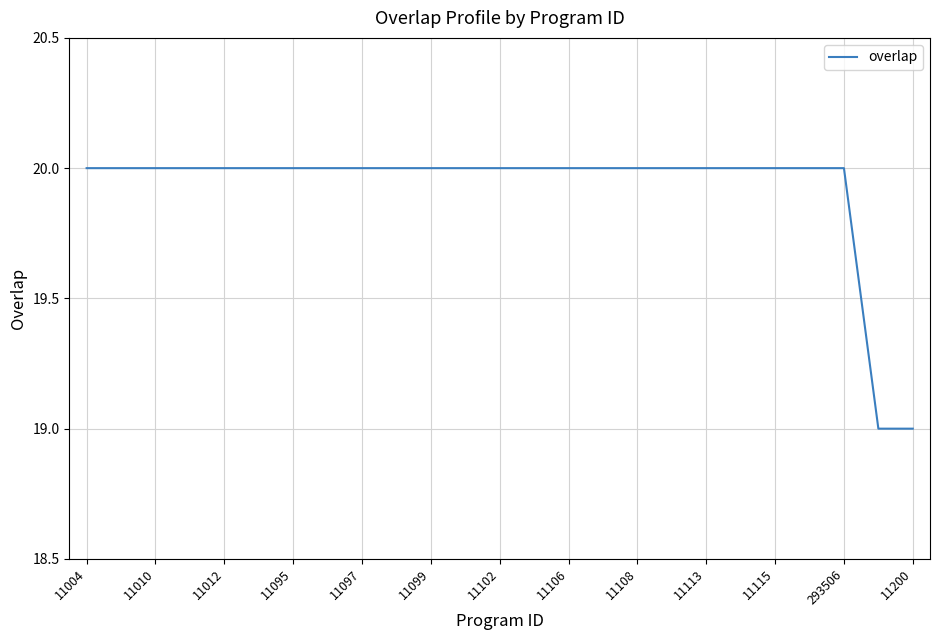

What is the greatest value displayed?

20